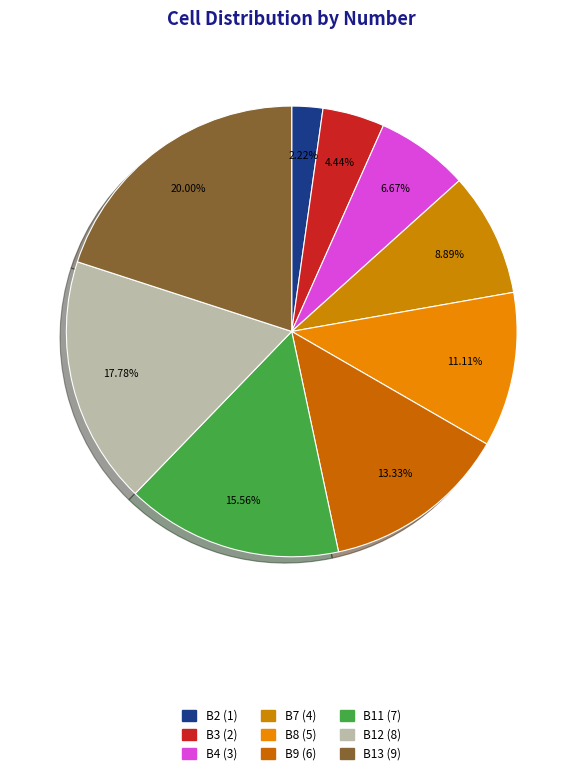

Count the number of slices in the pie.

9